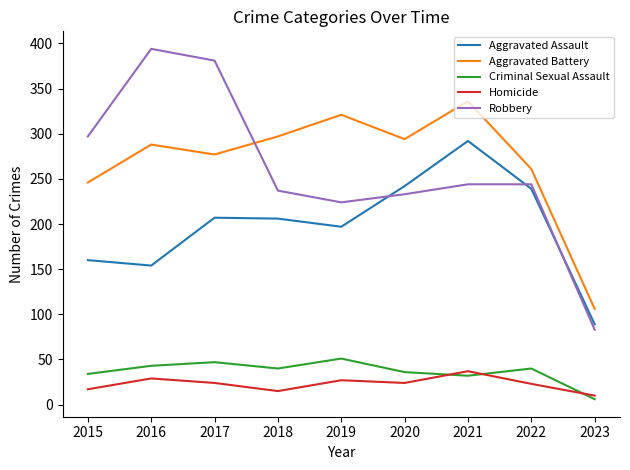

True or false: Robbery and Homicide cross at least once.

False